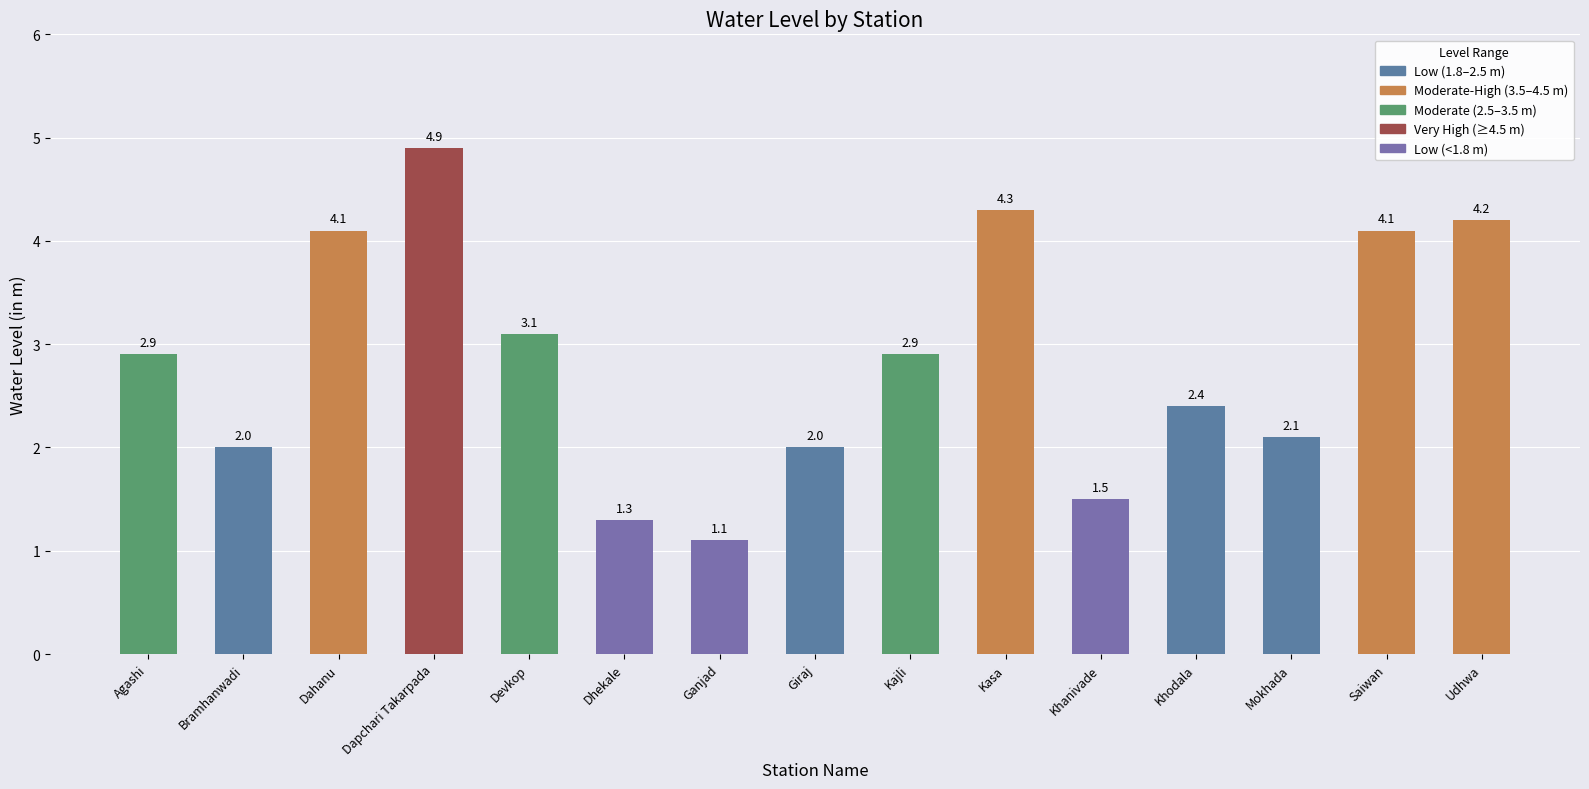

Which has a higher value, Udhwa or Dahanu?

Udhwa